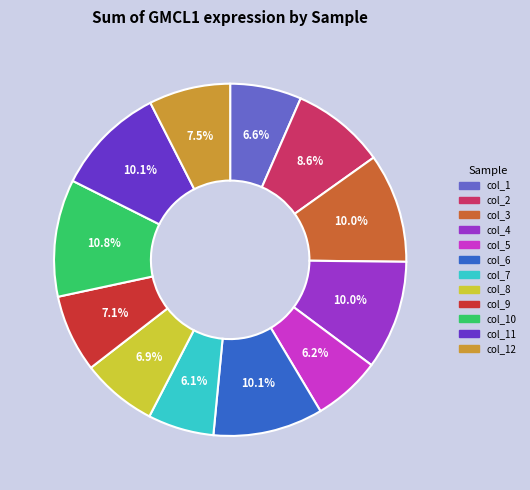

Is there a majority slice in this chart?

No